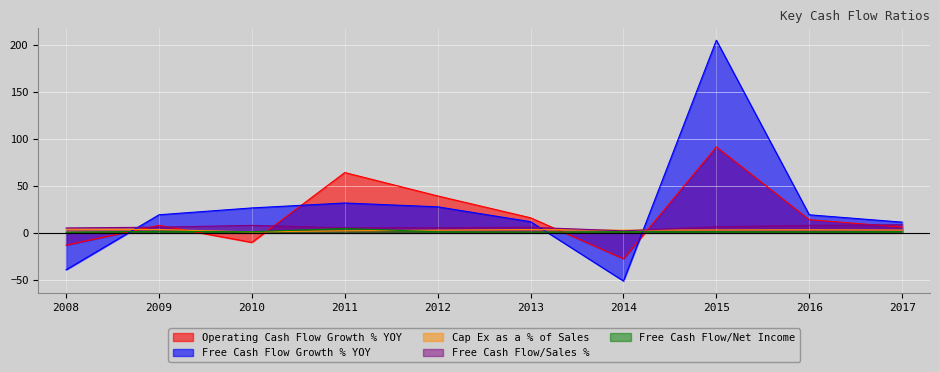

Which has a higher value, 2012 or 2014?

2012